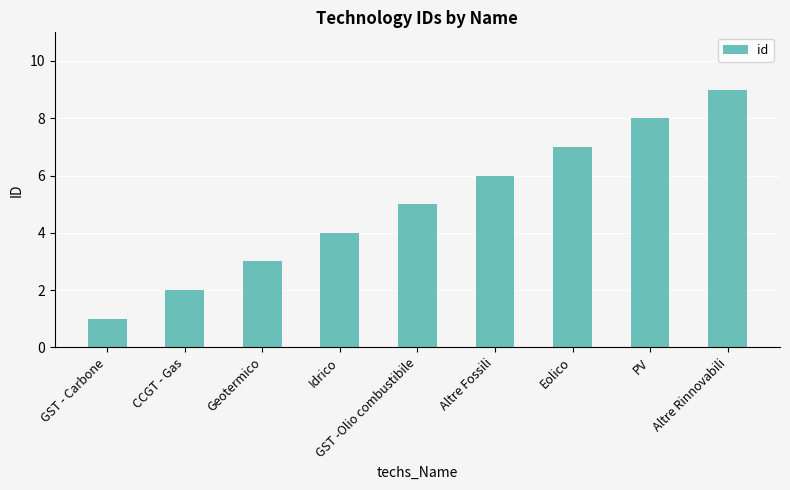

Approximately how many times larger is the value at Eolico compared to Geotermico?

2.3